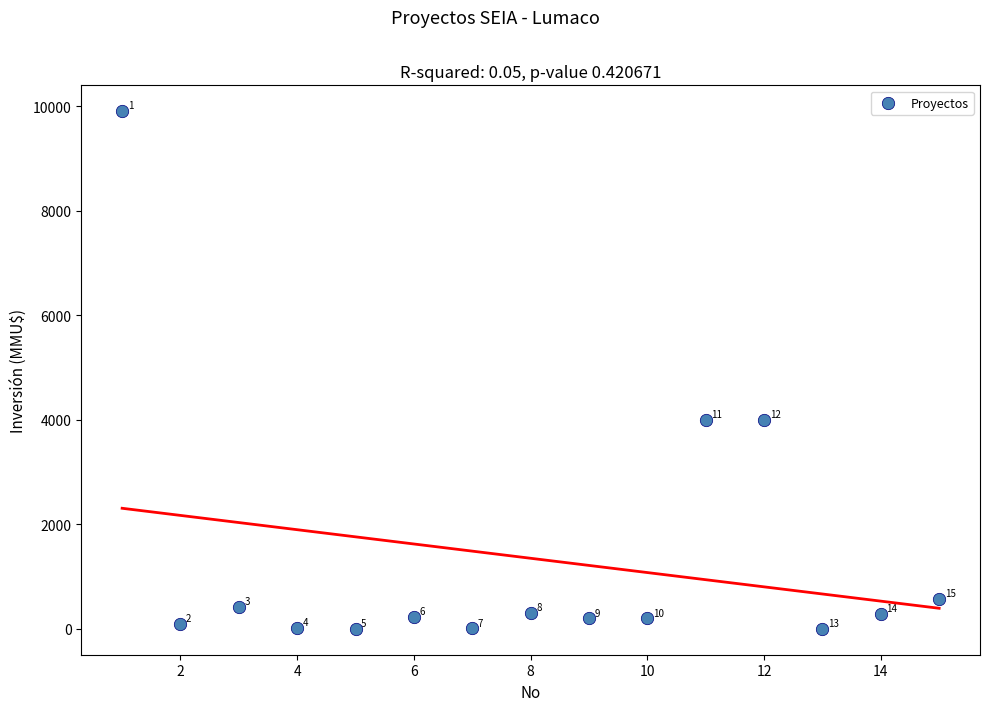

What is the range of Y values (max minus min)?

9903